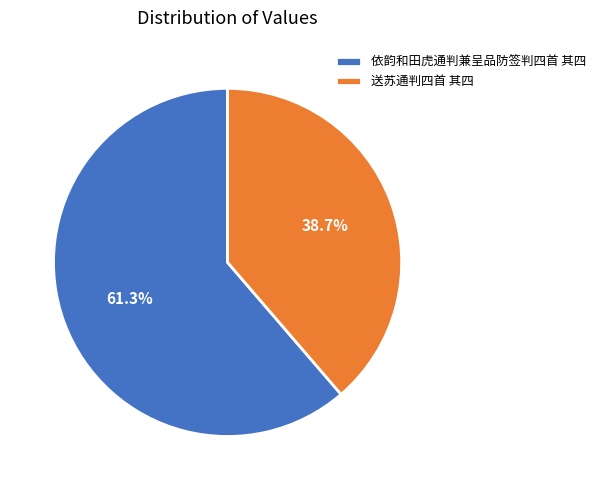

What is the majority slice?

依韵和田虎通判兼呈品防签判四首 其四